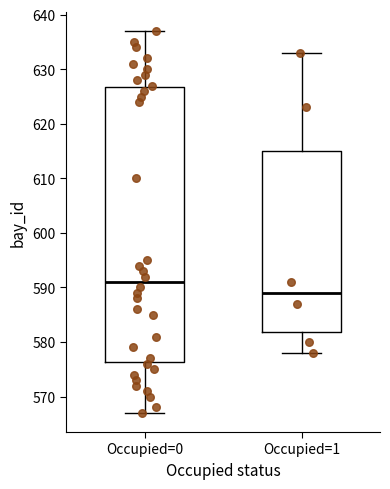

Where is the lower edge of the box for Occupied=1 on the y-axis? The values are not printed on the chart, so give them approximately, as read against the axis.

582